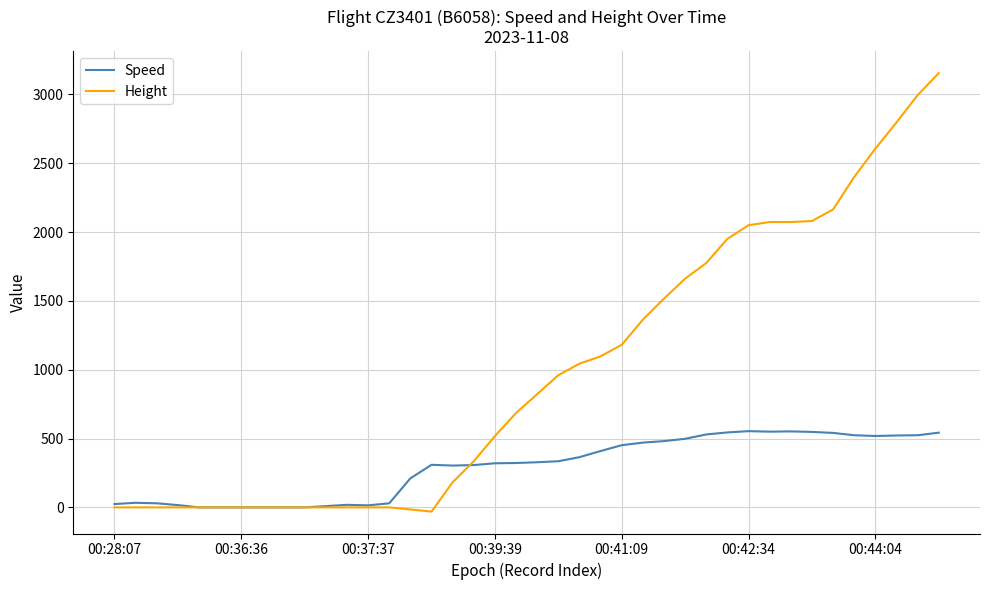

What is the average value of the Speed series?

293.5